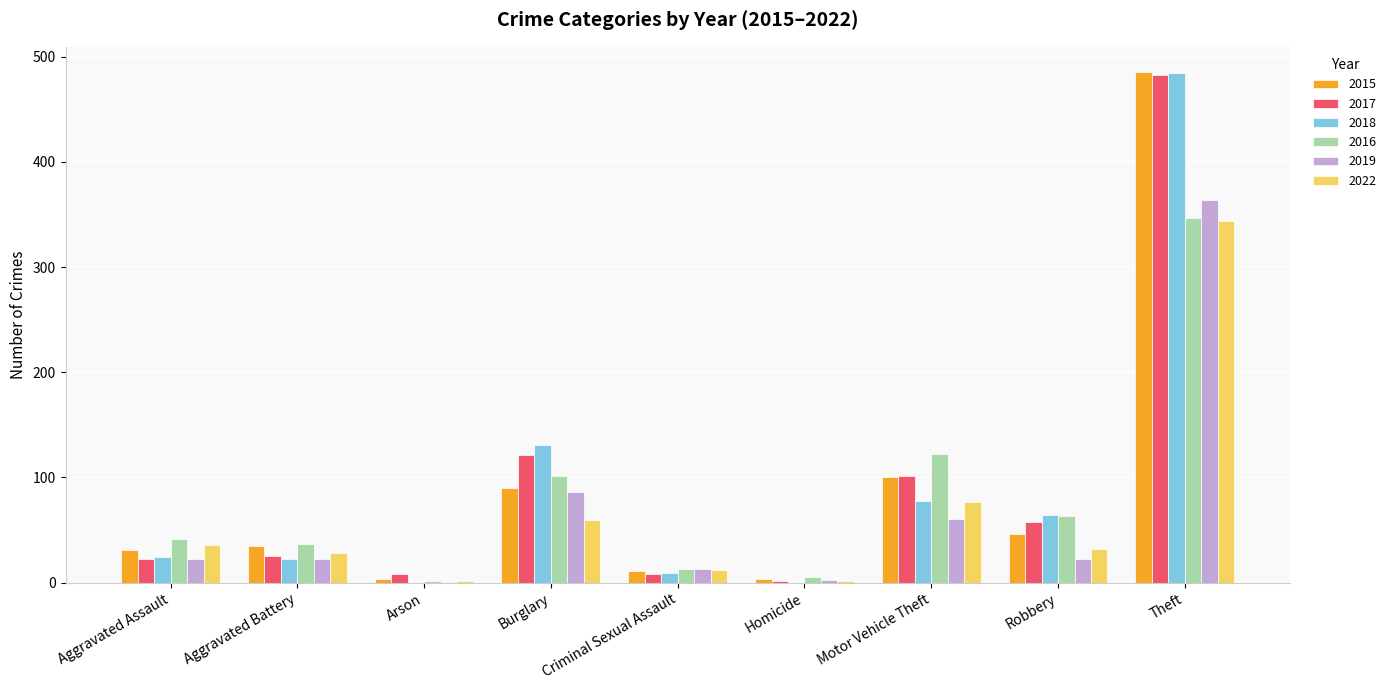

How many categories are shown in the chart?

9